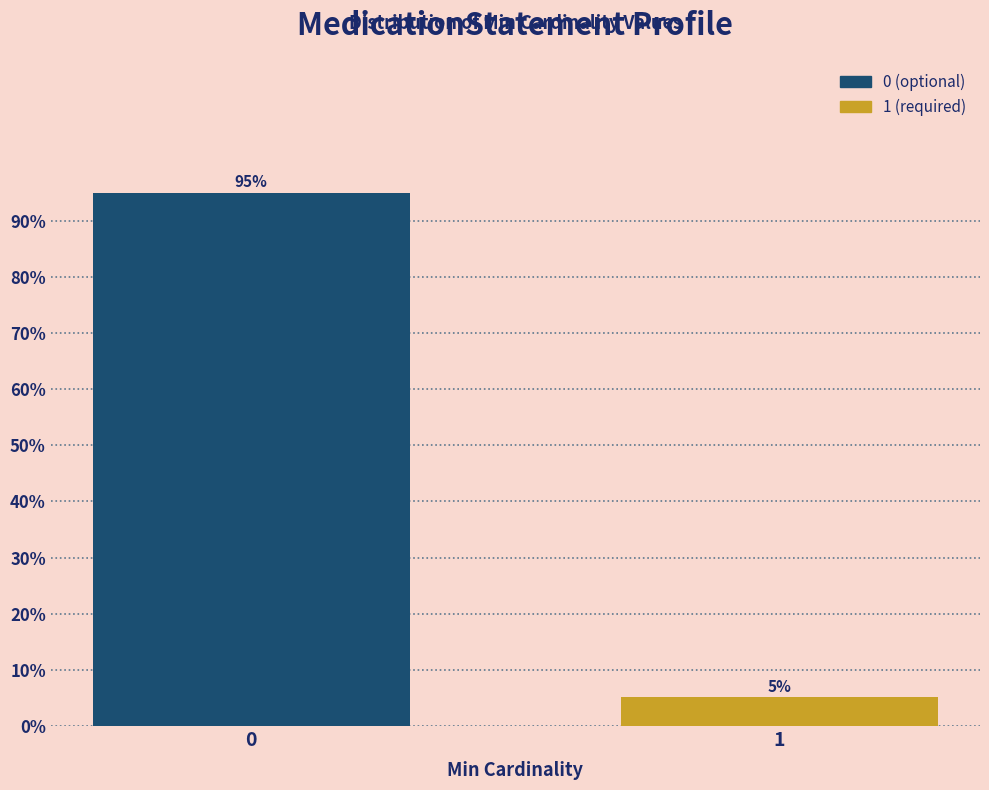

List the labels in order of value, smallest first.

1, 0